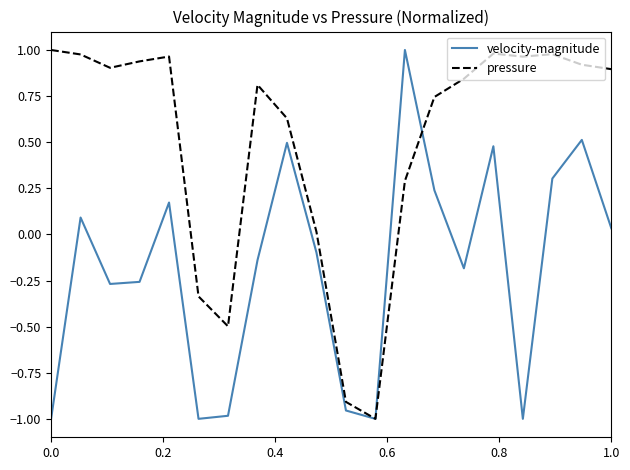

List the series in order of their overall mean, highest first.

pressure, velocity-magnitude